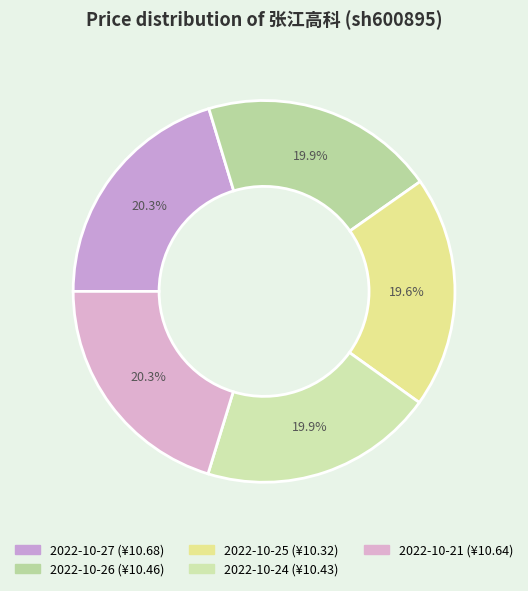

What is the ratio of the value at 2022-10-26 to the value at 2022-10-21?

1.0